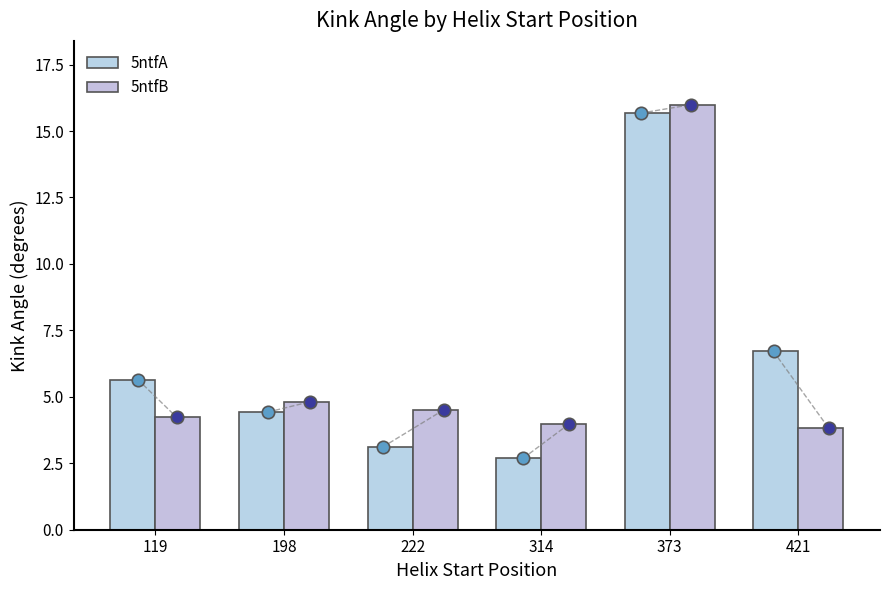

Which series contains the lowest Y value?

5ntfA